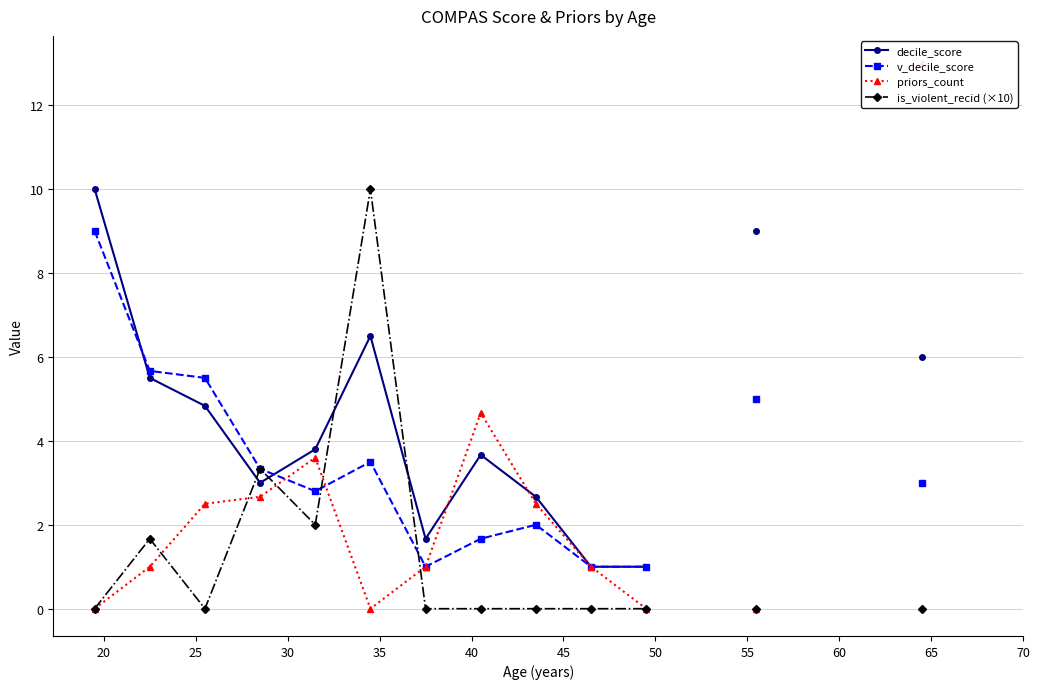

After their last crossing, which series has the higher values: priors_count or decile_score?

decile_score